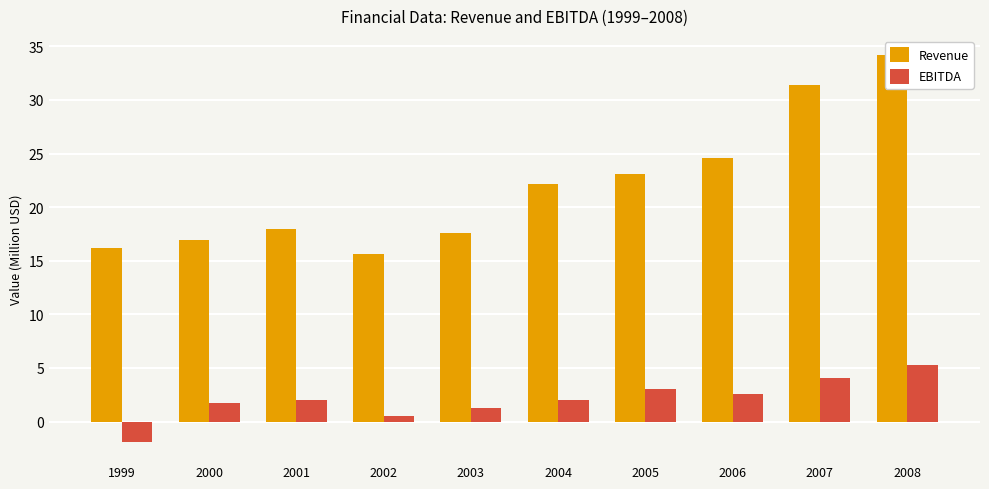

What is the minimum value for EBITDA?

-1.9